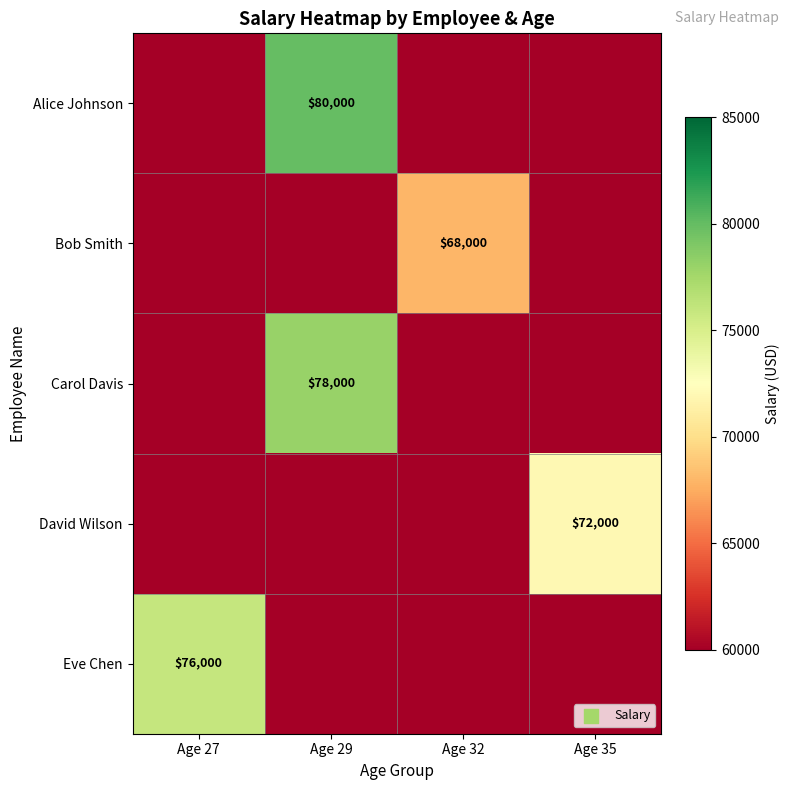

Is the value of Alice Johnson at Age 29 greater than the value of David Wilson at Age 35?

Yes